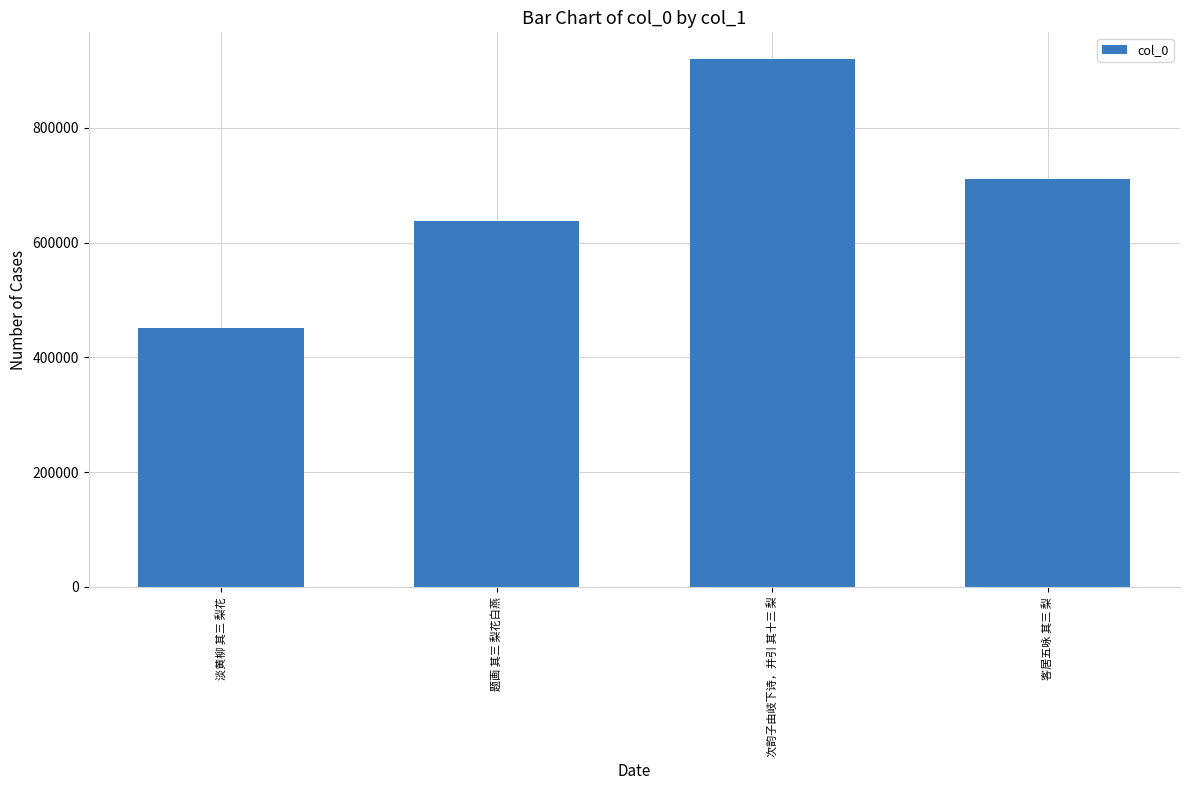

Reading right to left, extract all data points from this chart.

客居五咏 其三 梨=710377	次韵子由岐下诗，并引 其十三 梨=920232	题画 其三 梨花白燕=636884	淡黄柳 其三 梨花=451770